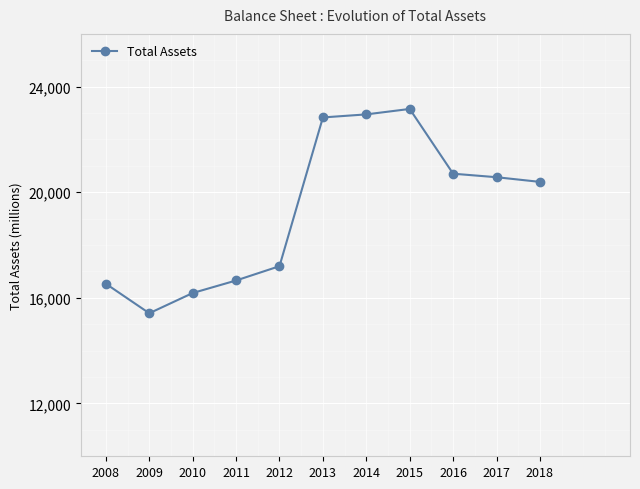

The chart shows a value of 4298 at 2018. True or false?

False